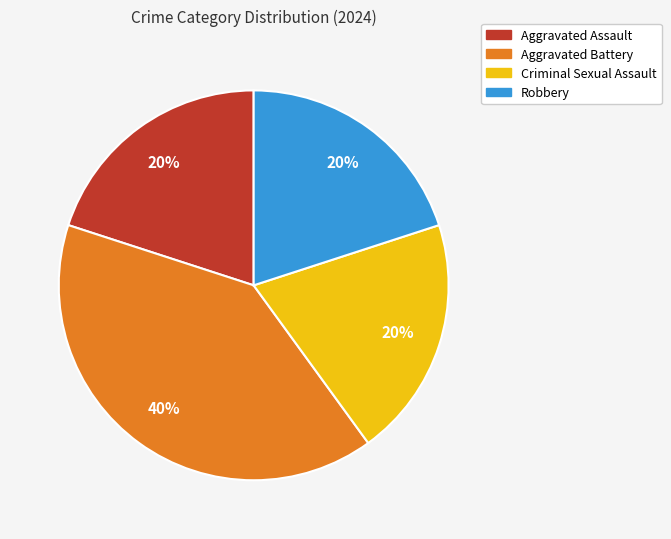

To the nearest percent, what percentage of the pie is Criminal Sexual Assault?

20%